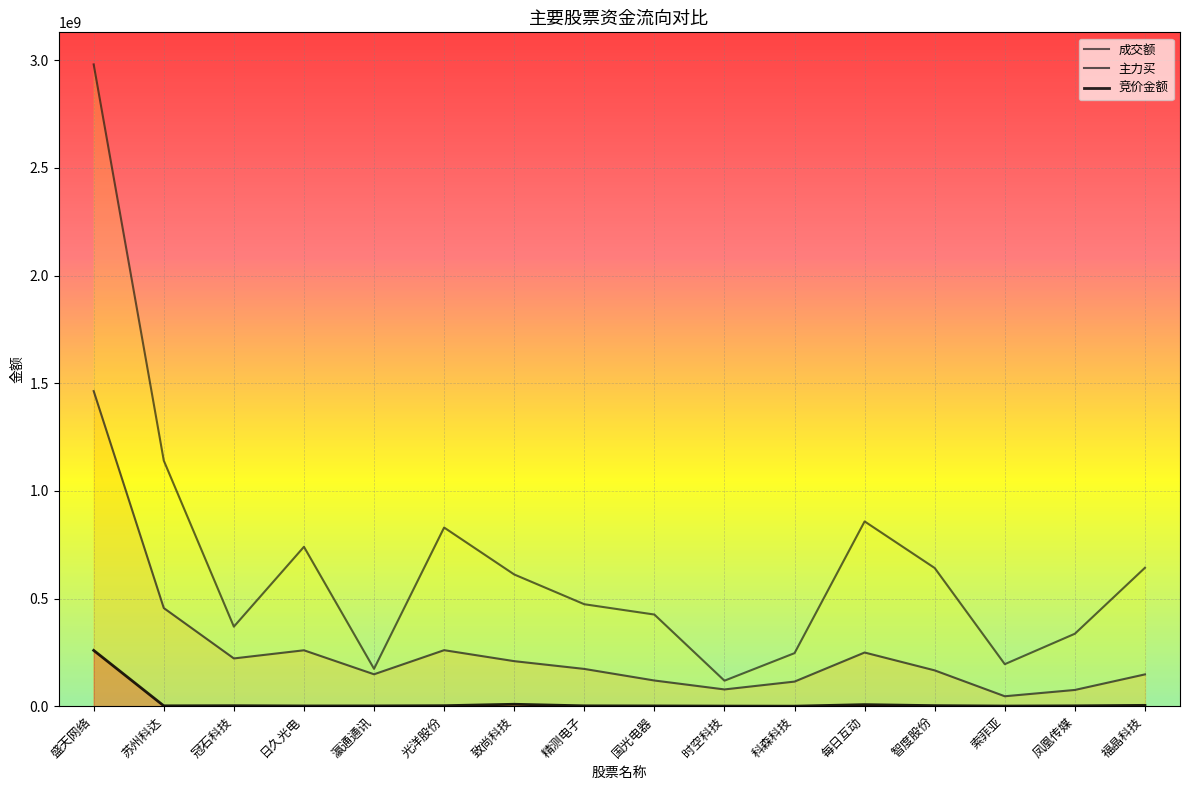

How many categories are shown in the chart?

16